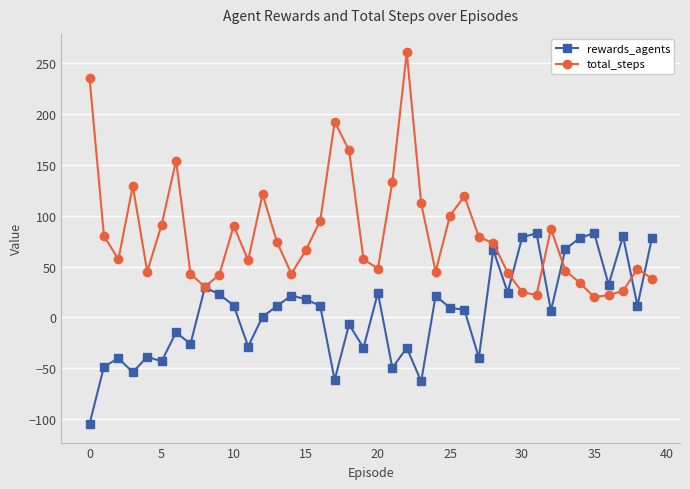

What is the minimum value for rewards_agents?

-104.5